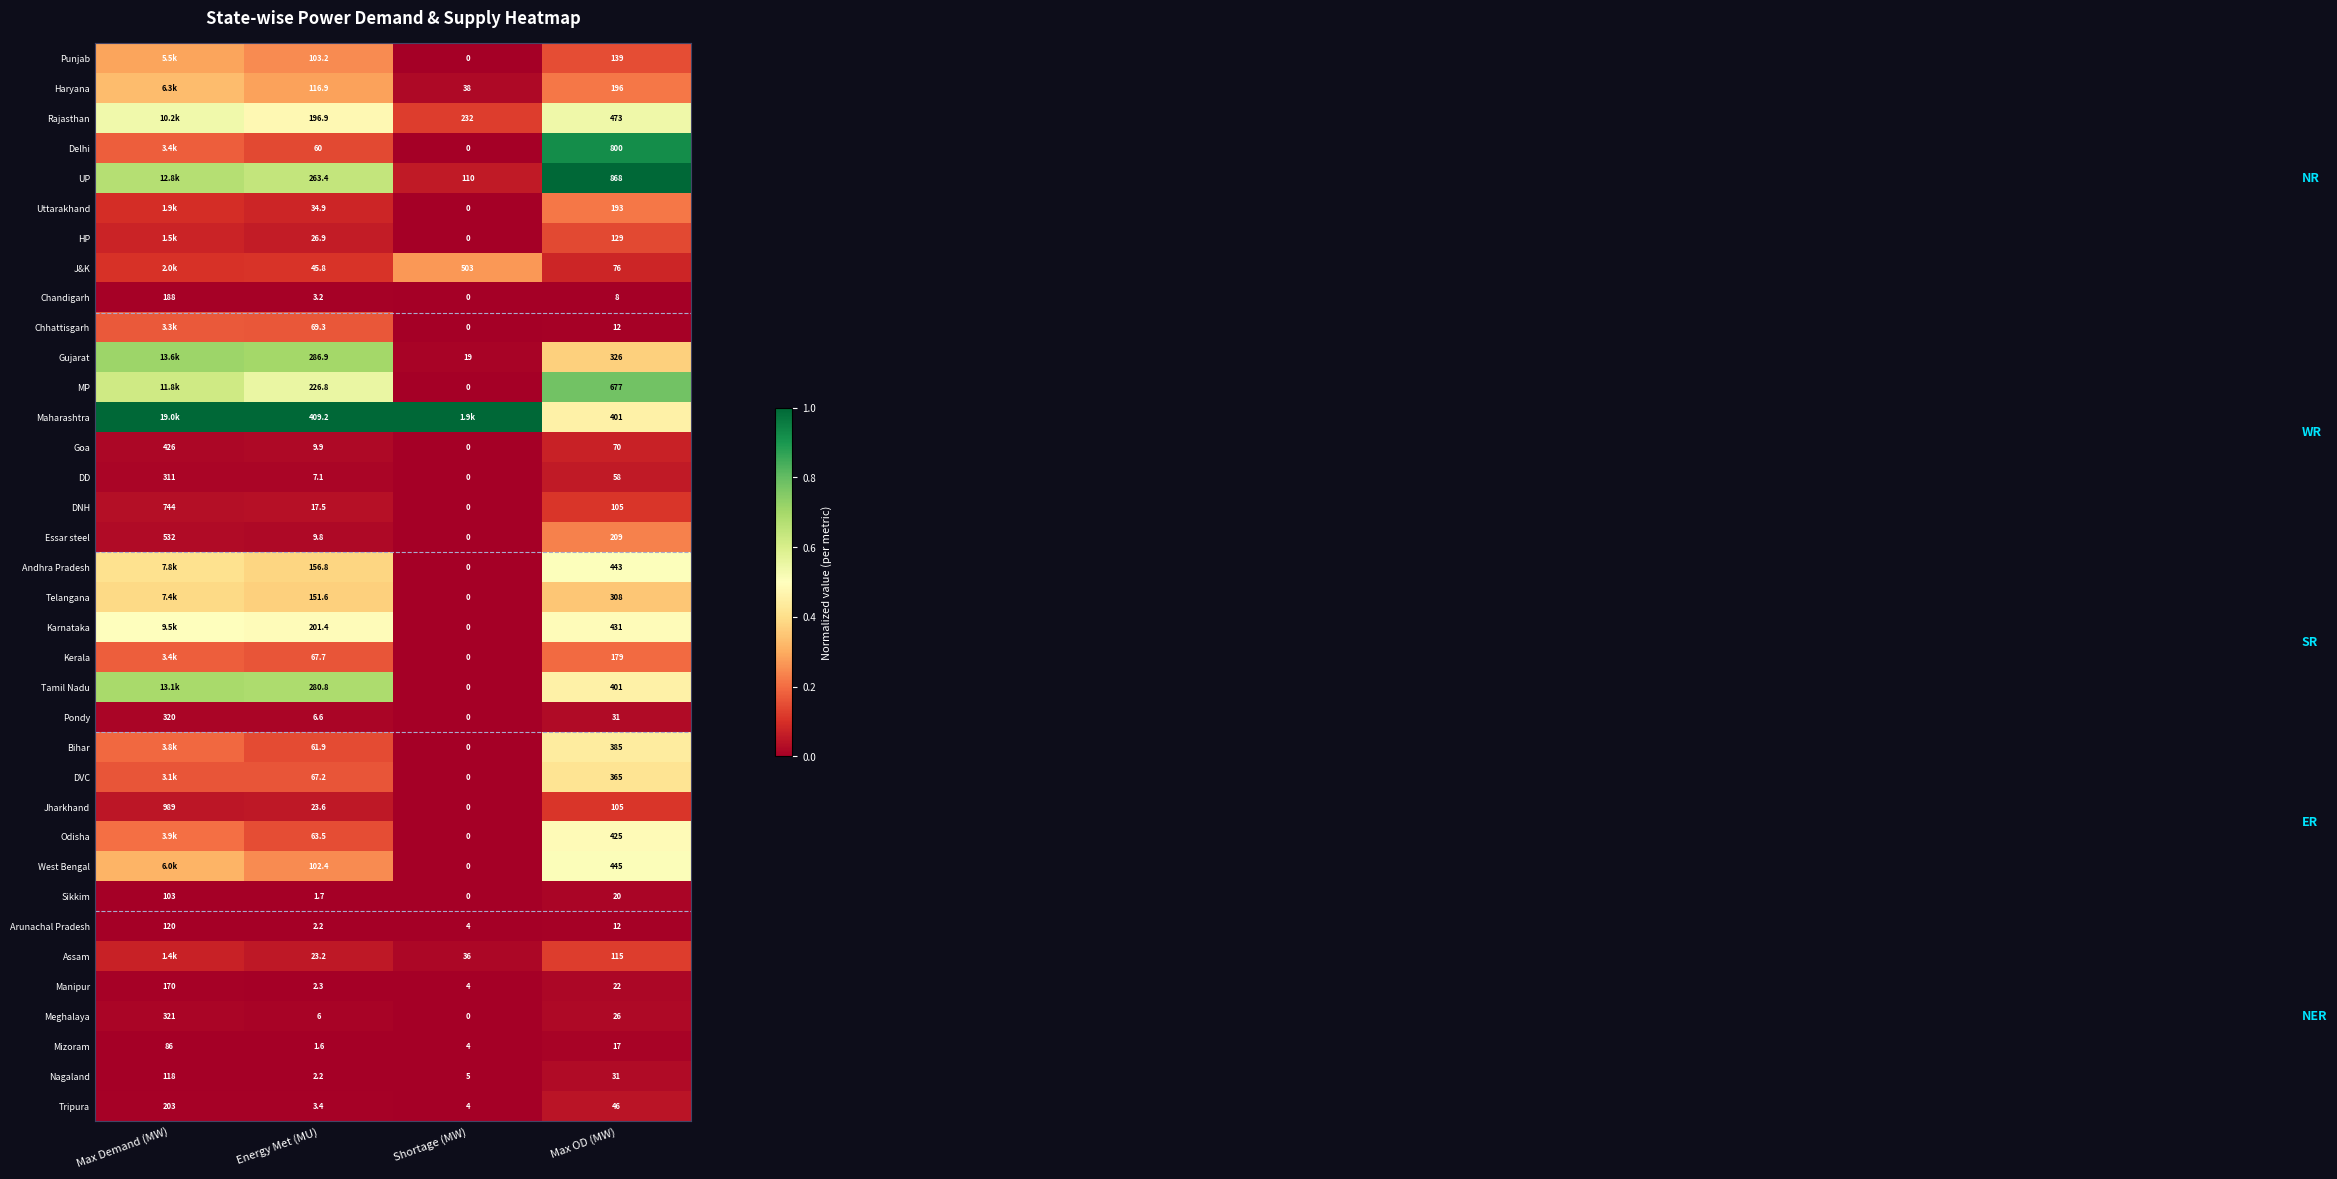

List the labels in order of Goa value, smallest first.

Shortage (MW), Energy Met (MU), Max OD (MW), Max Demand (MW)